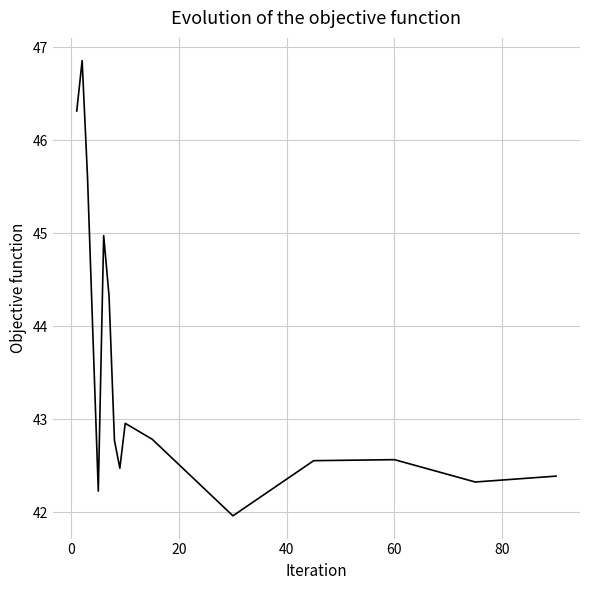

What is the smallest value displayed?

42.0